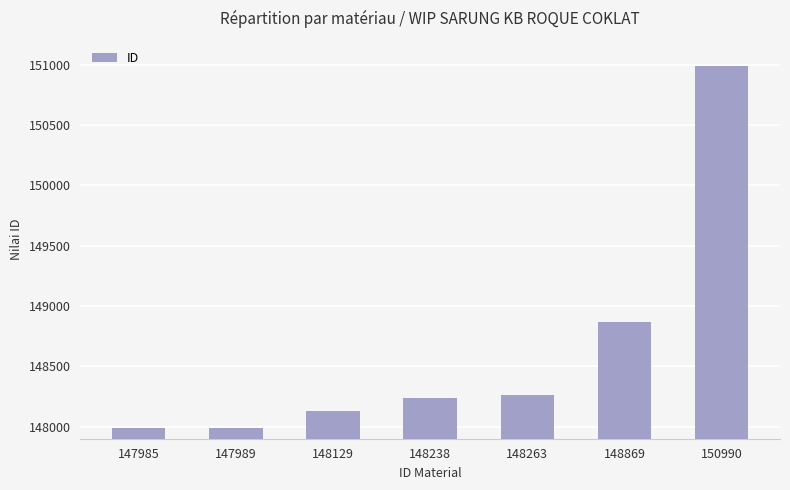

Approximately how many times larger is the value at 147989 compared to 148869?

1.0